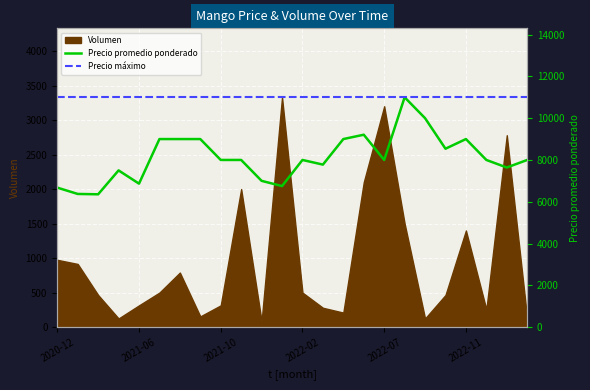

What is the average value?

8112